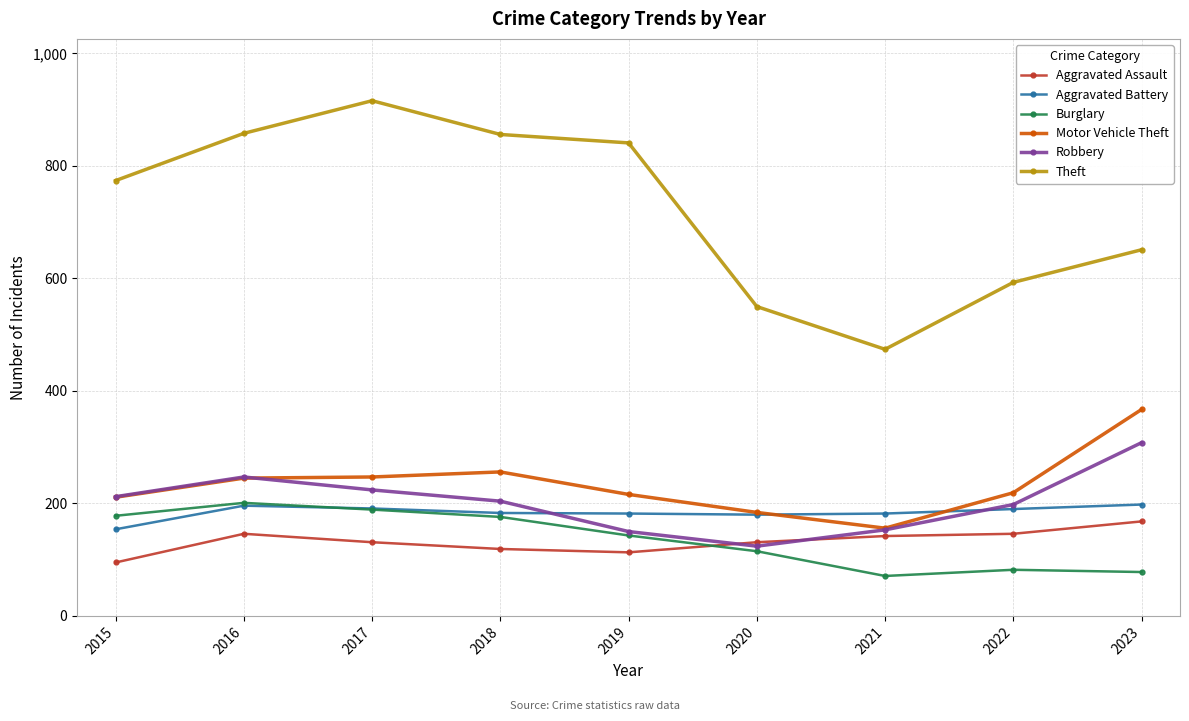

True or false: Aggravated Battery and Aggravated Assault cross at least once.

False